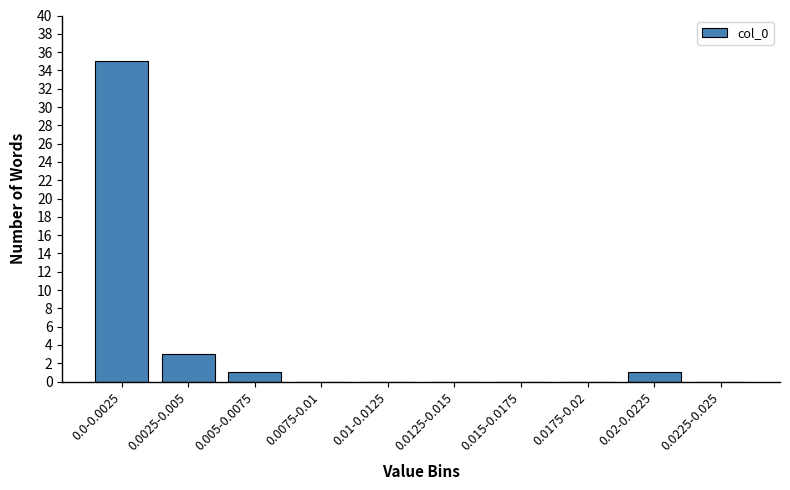

Reading left to right, list all the values displayed in this chart.

0.0-0.0025=35	0.0025-0.005=3	0.005-0.0075=1	0.0075-0.01=0	0.01-0.0125=0	0.0125-0.015=0	0.015-0.0175=0	0.0175-0.02=0	0.02-0.0225=1	0.0225-0.025=0